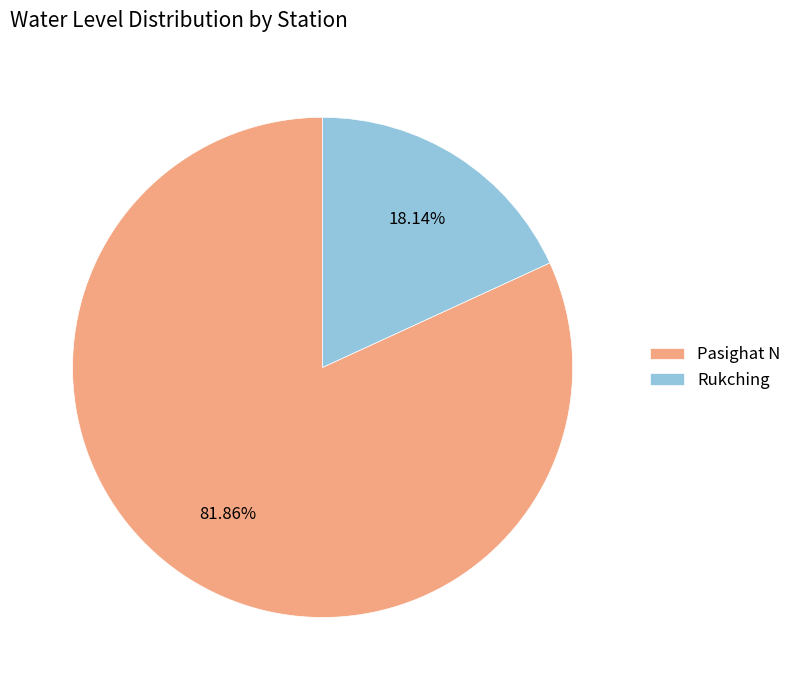

Is Rukching the majority of the pie?

No